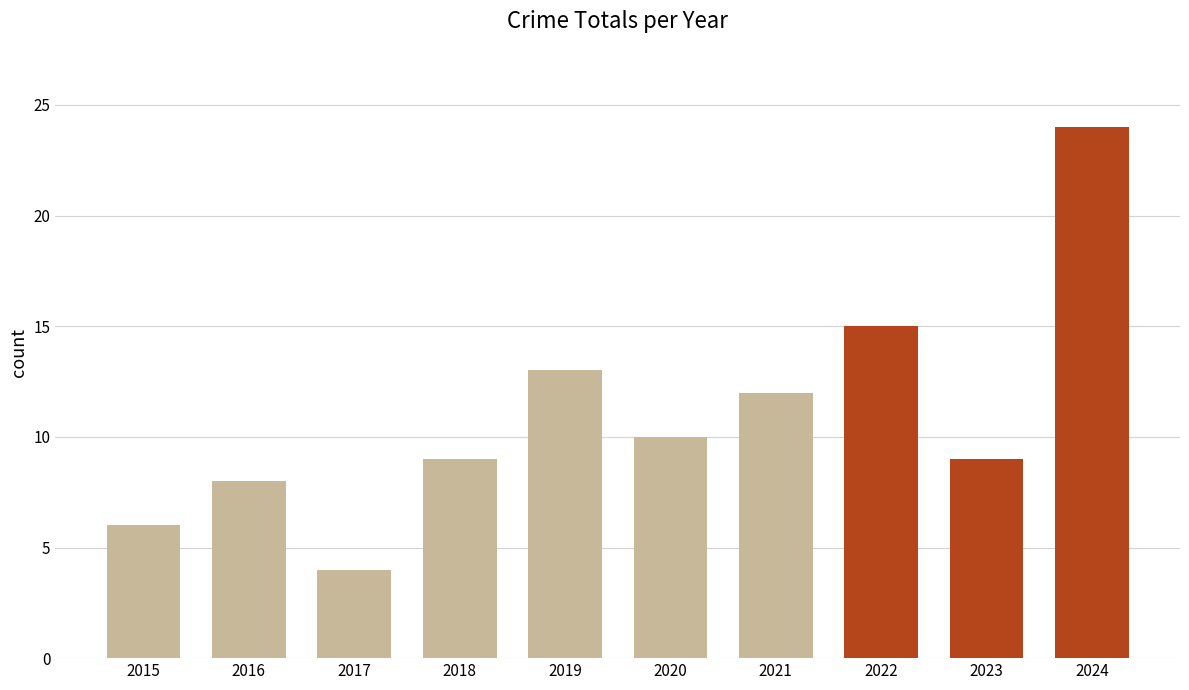

Between 2022 and 2019, which is larger?

2022